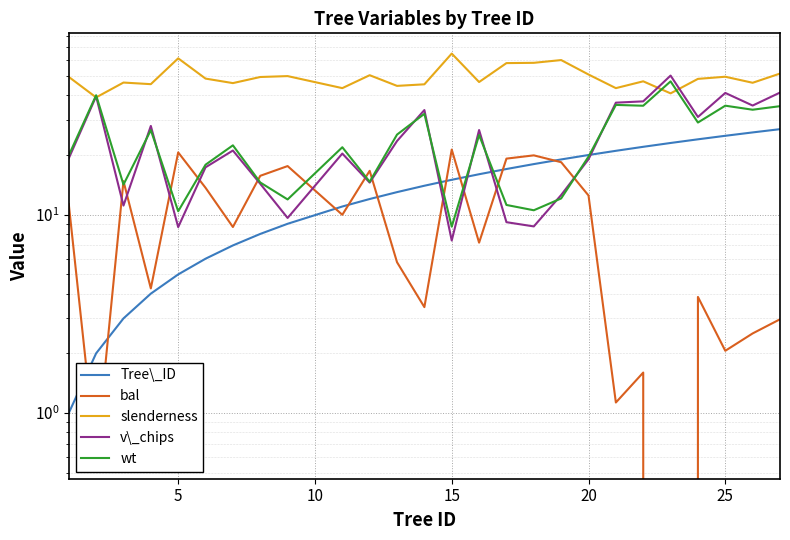

True or false: bal has more than 2 points higher than both neighbors.

True